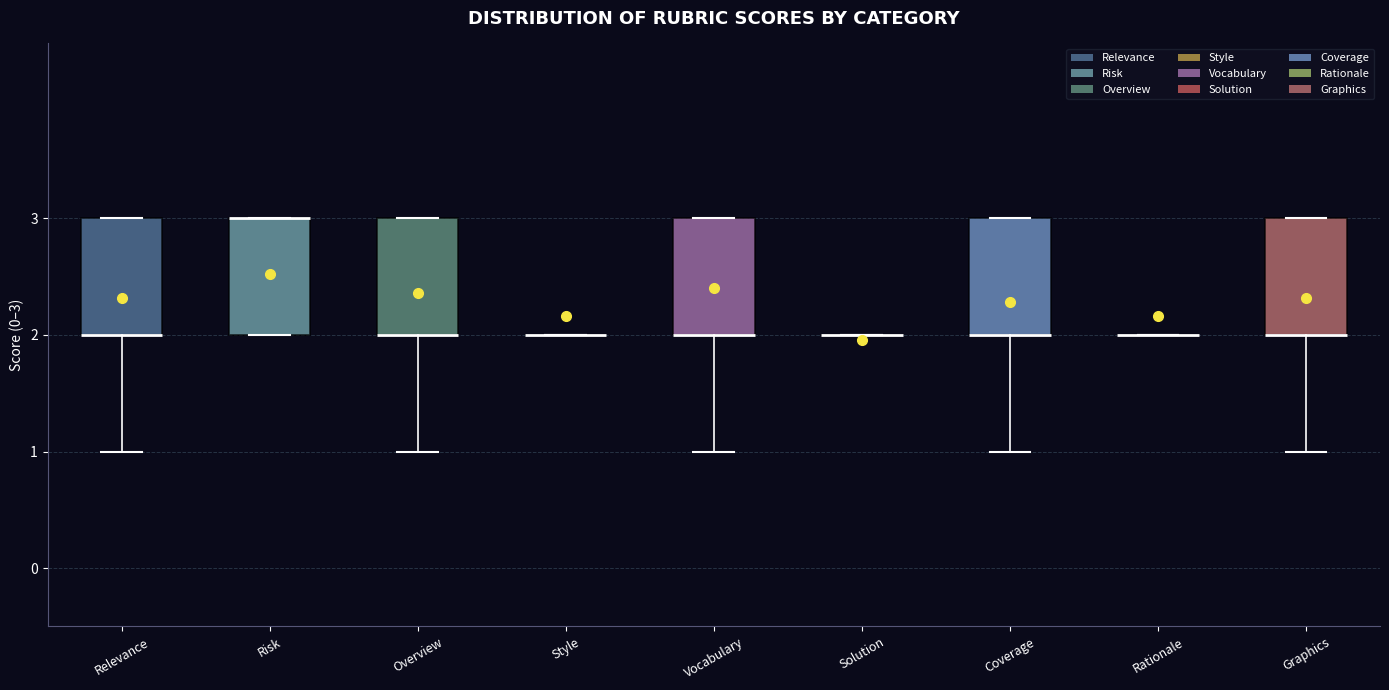

Reading left to right, read every box against the y-axis: the position of its median line, the range the box covers, and the ends of its whiskers. The values are not printed on the chart, so give them approximately, as read against the axis.

Relevance: median 2 (drawn on the box's lower edge), box 2 to 3, whiskers 1 to 3
Risk: median 3 (drawn on the box's upper edge), box 2 to 3, whiskers 2 to 3
Overview: median 2 (drawn on the box's lower edge), box 2 to 3, whiskers 1 to 3
Style: box collapsed to a line at 2, whiskers 2 to 2
Vocabulary: median 2 (drawn on the box's lower edge), box 2 to 3, whiskers 1 to 3
Solution: box collapsed to a line at 2, whiskers 2 to 2
Coverage: median 2 (drawn on the box's lower edge), box 2 to 3, whiskers 1 to 3
Rationale: box collapsed to a line at 2, whiskers 2 to 2
Graphics: median 2 (drawn on the box's lower edge), box 2 to 3, whiskers 1 to 3